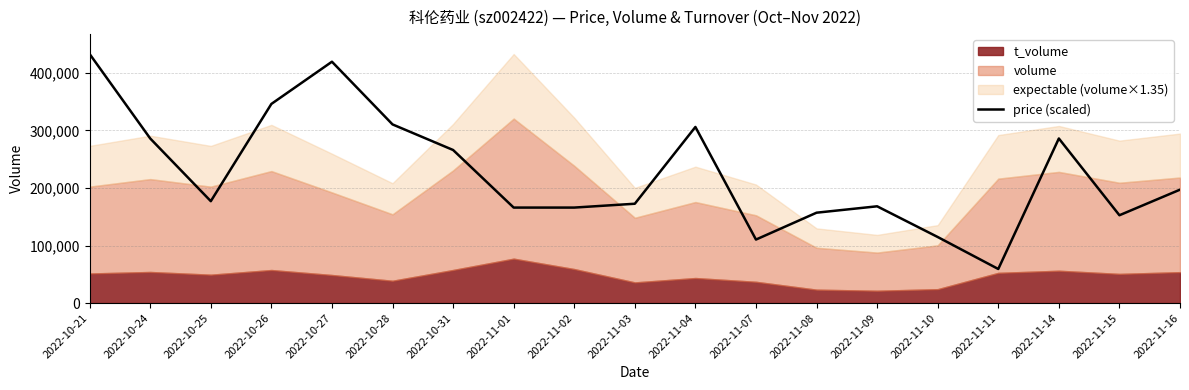

How many data points are above 176975?

10